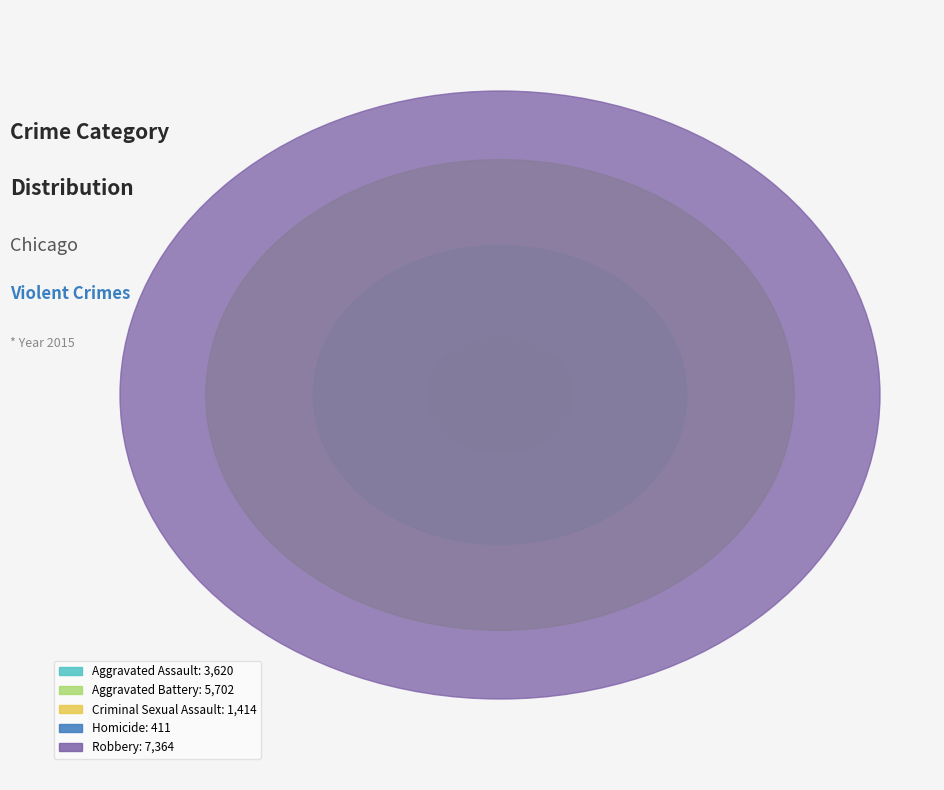

How many segments does this pie chart have?

5